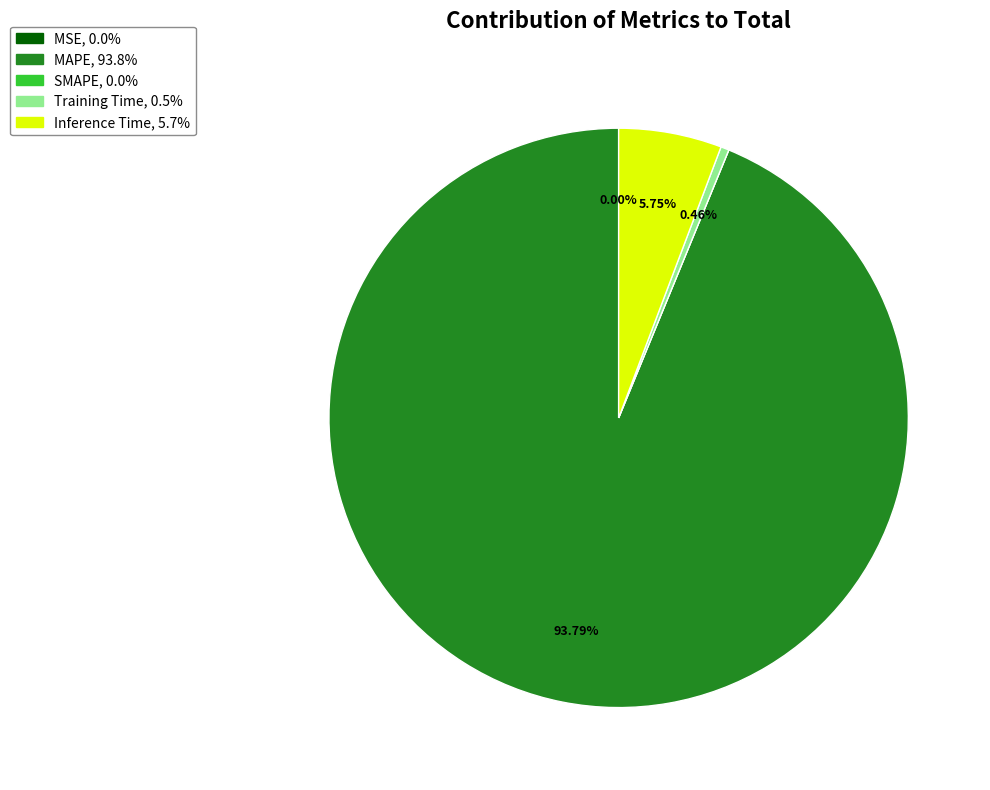

To the nearest percent, what portion does Inference Time represent?

6%